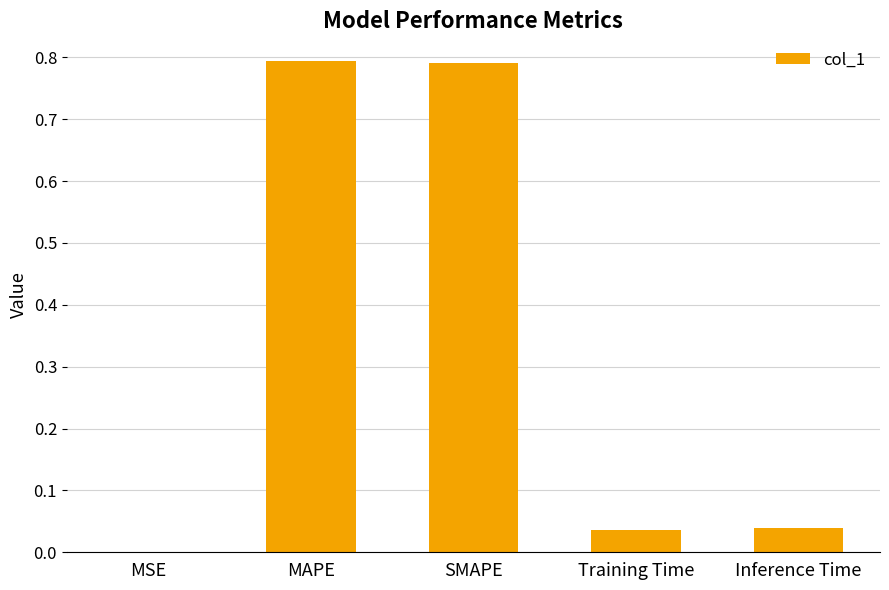

What is the sum of all values?

1.7